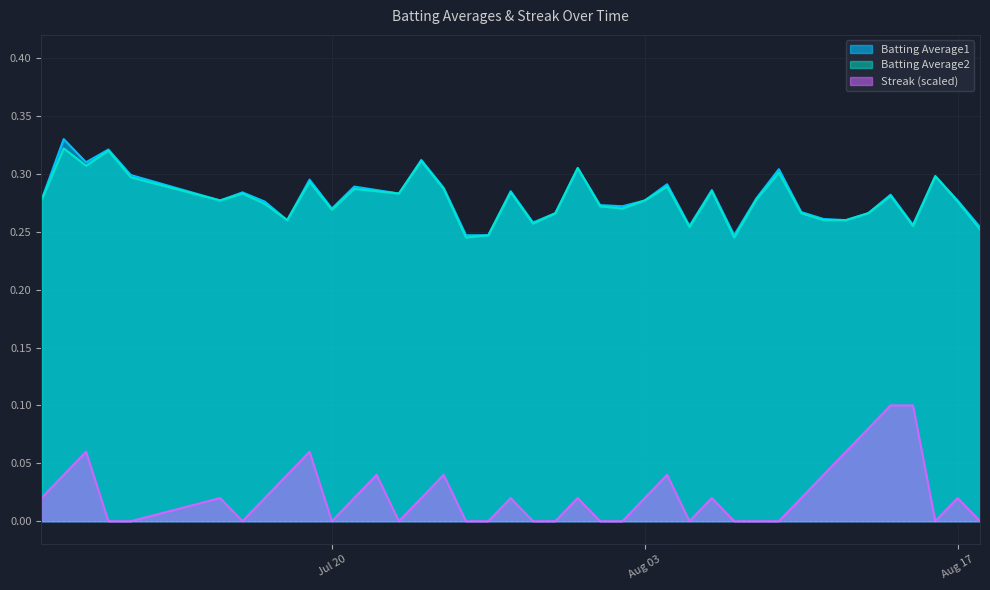

What is the label of the 36th point from the right?

2010-07-11